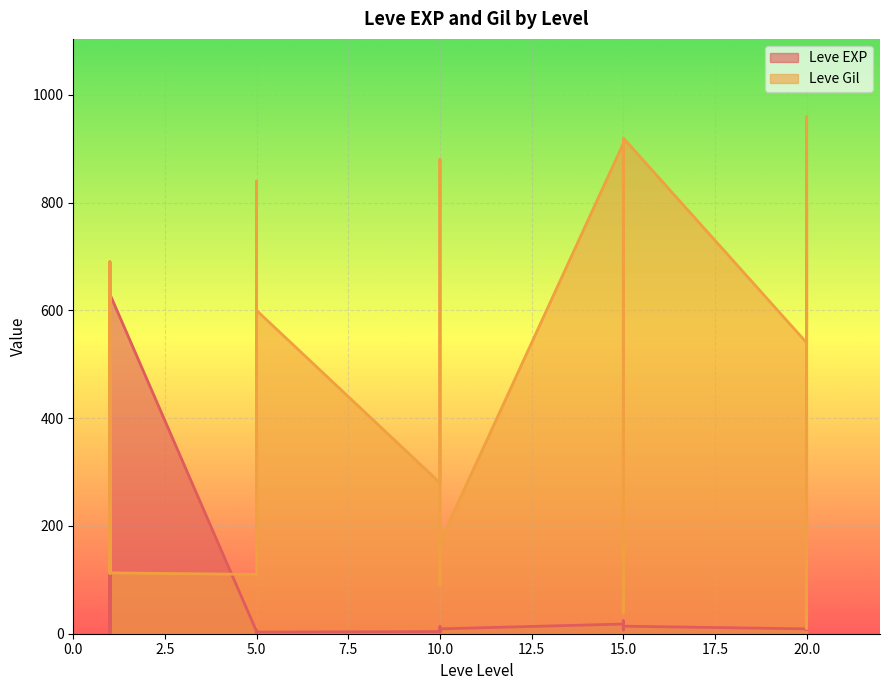

Where is the first local minimum for Leve Gil?

1